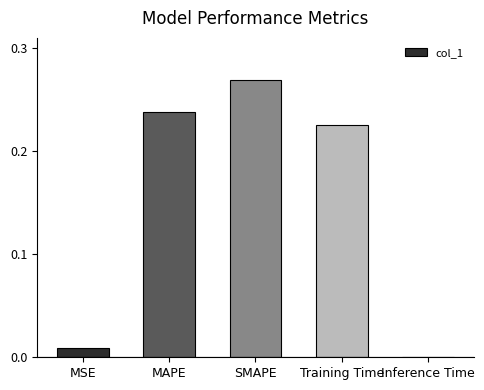

True or false: the data shows 0.0 at MSE.

True